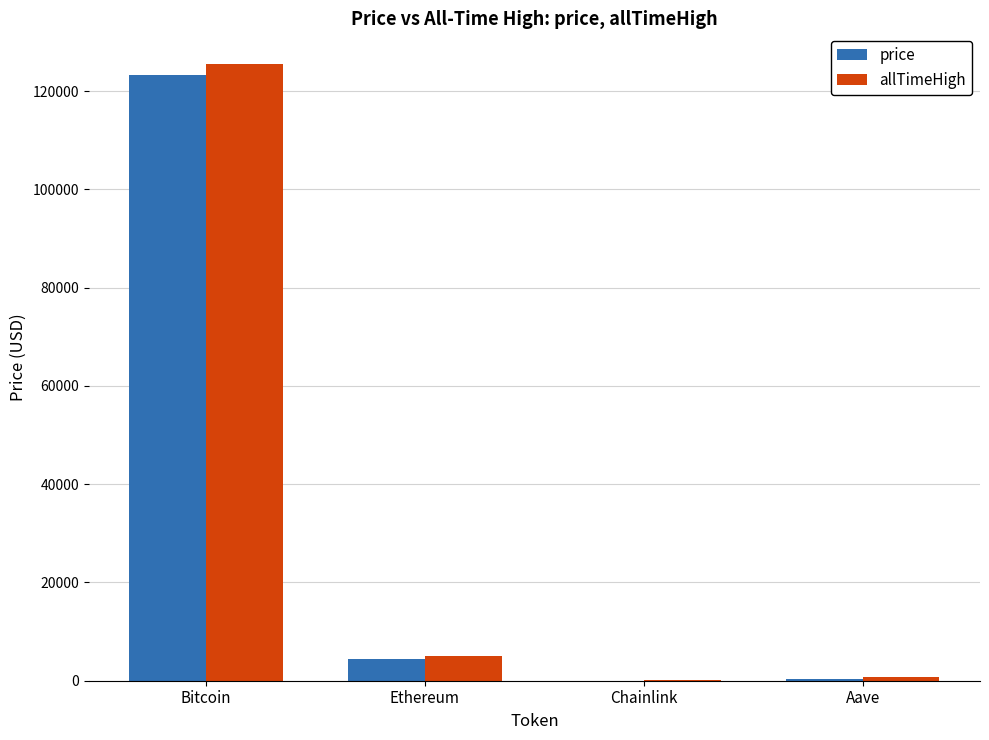

What is the sum of all price values?

128166.8